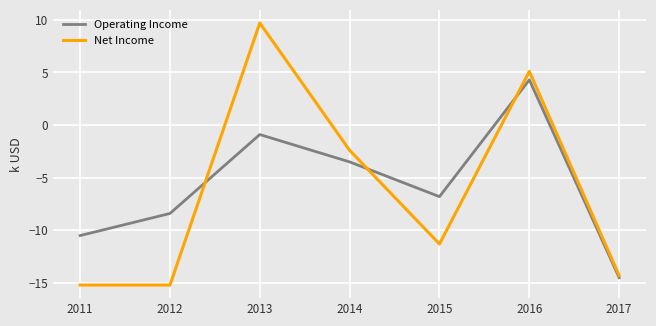

Rank the series by their average value, from highest to lowest.

Operating Income, Net Income